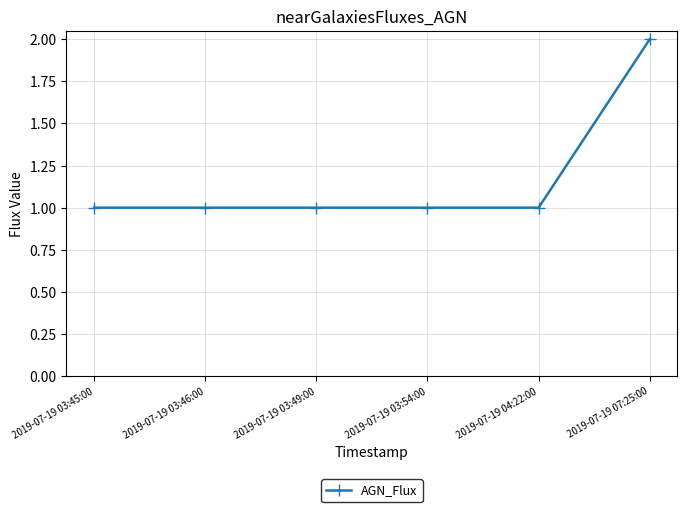

What is the smallest value displayed?

1